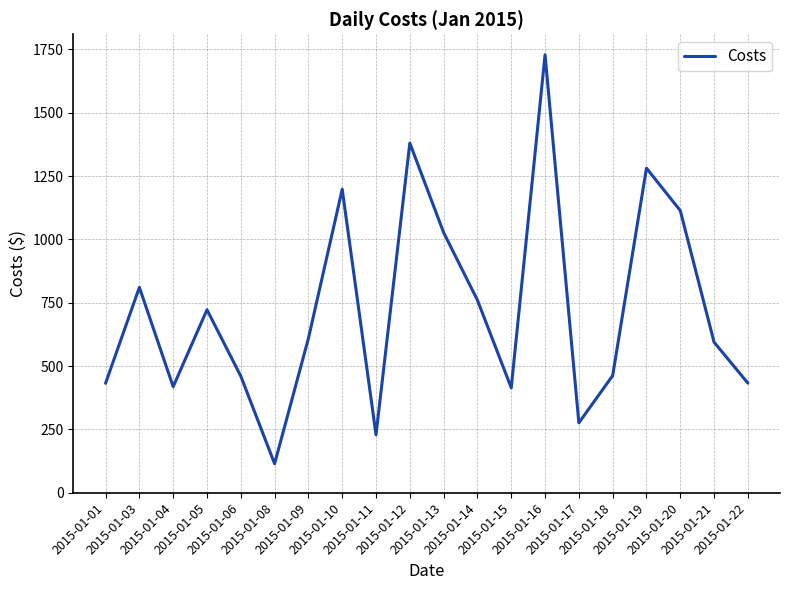

At which category does the chart reach its peak across all series?

2015-01-16